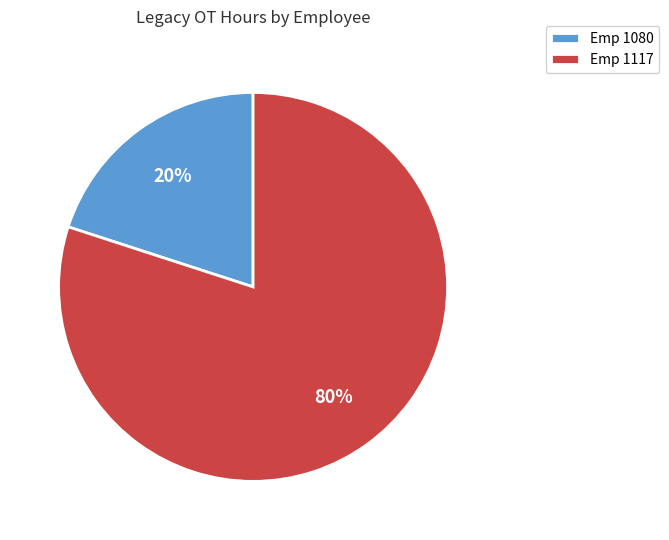

Approximately how many times larger is the value at Emp 1117 compared to Emp 1080?

4.0